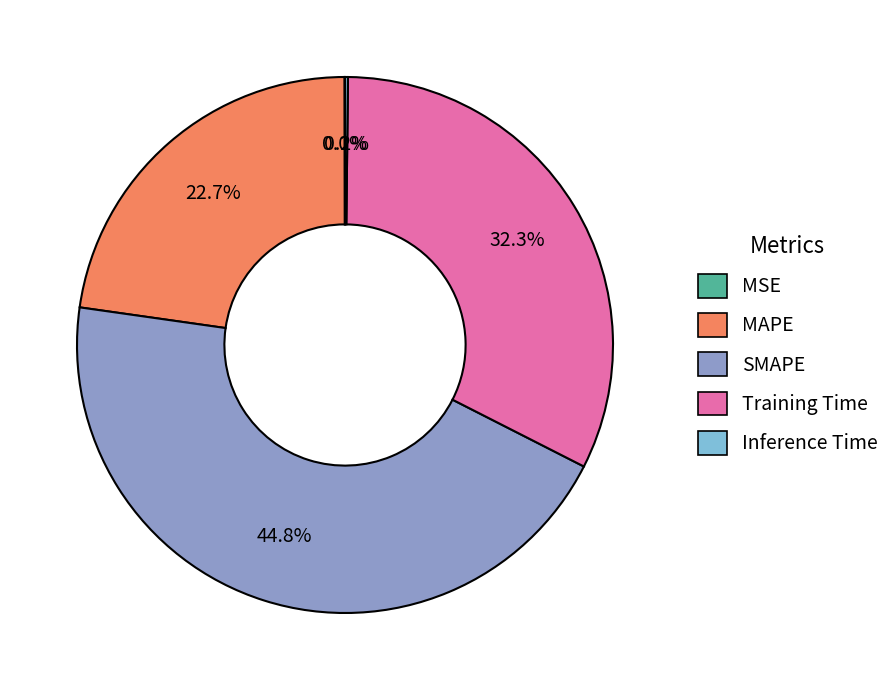

Which category has the biggest portion of the pie?

SMAPE